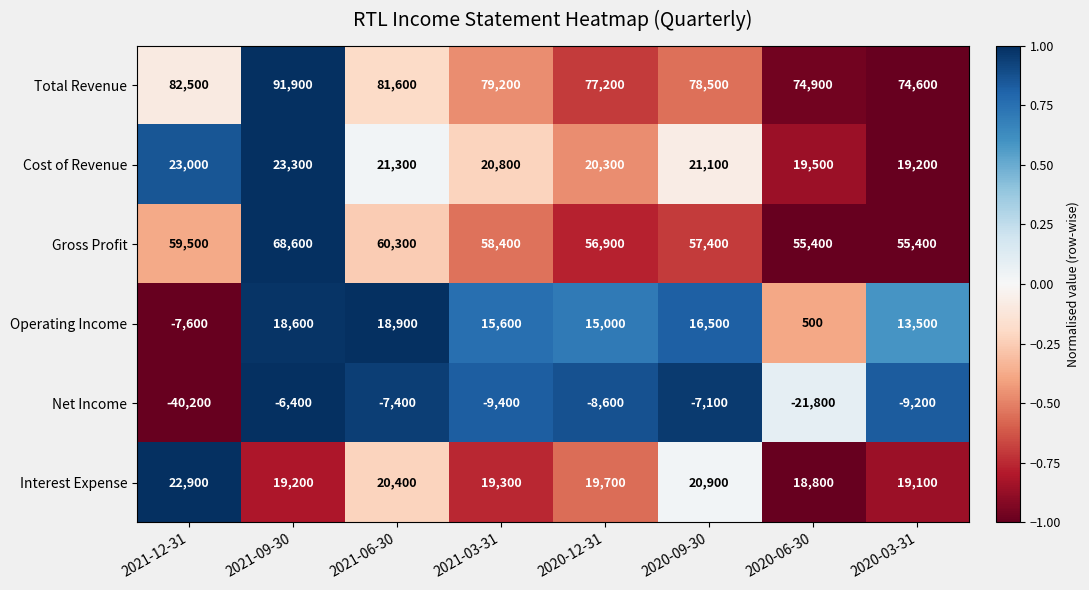

What is the sum of the Operating Income values at 2021-12-31 and 2021-03-31?

8000